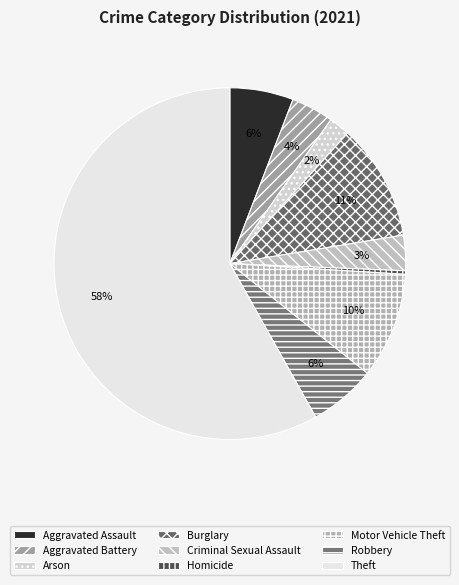

How many segments does this pie chart have?

9